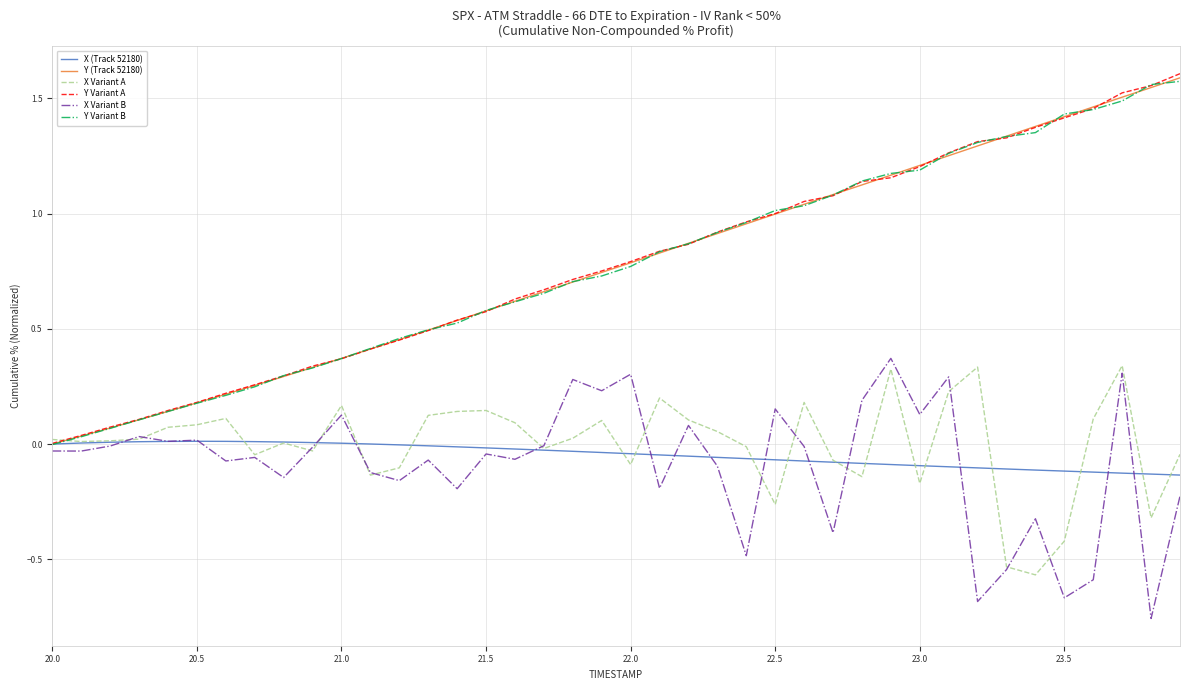

Is this an area chart (filled region under the line)?

No